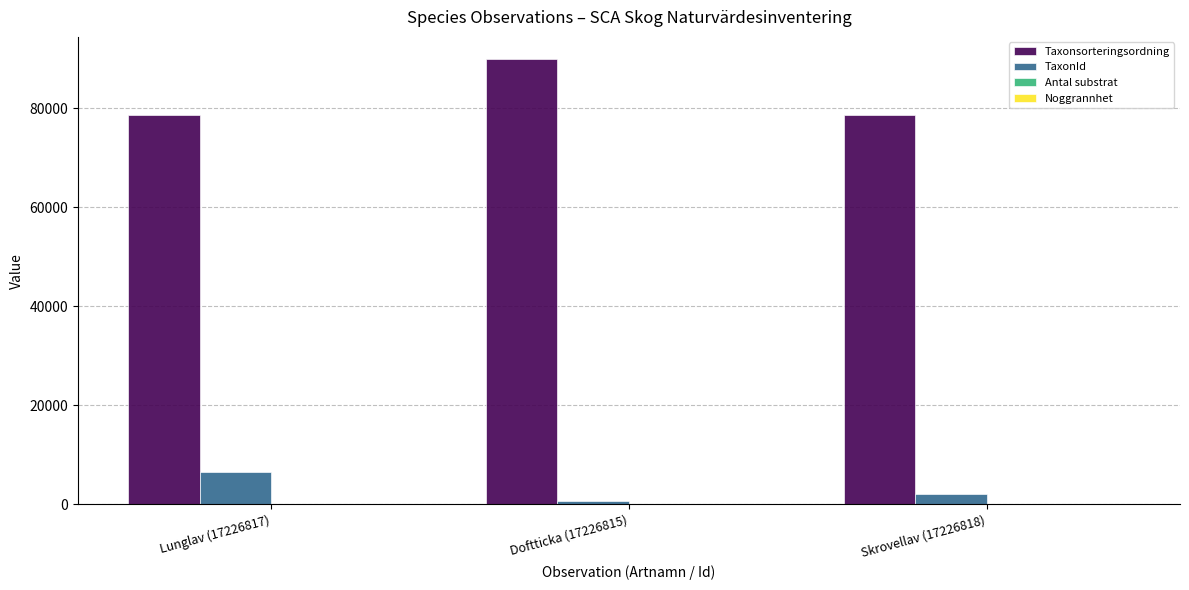

What is the sum of all Taxonsorteringsordning values?

247091